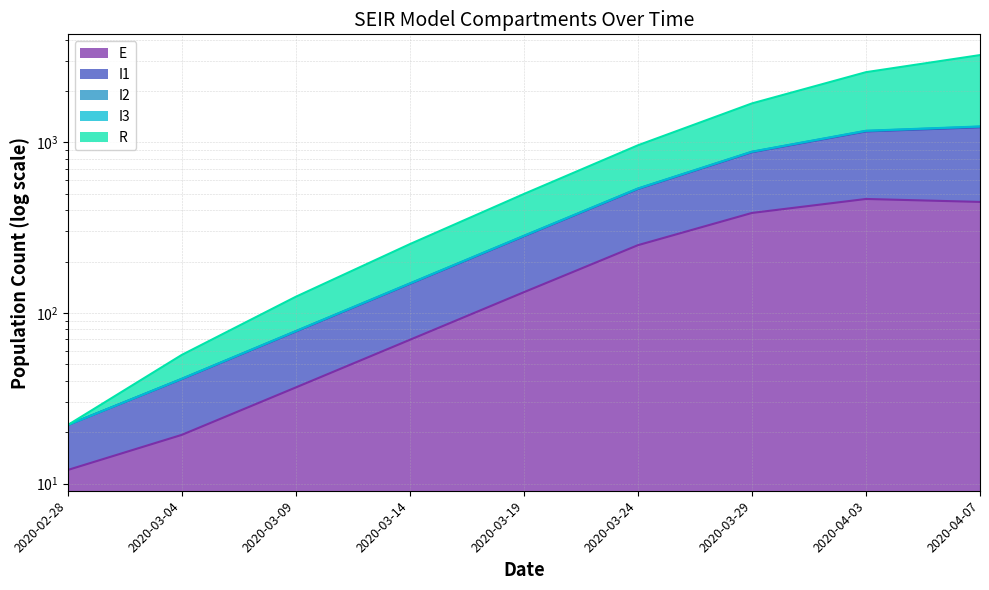

Read the I1 value at 2020-04-07.

1238.2